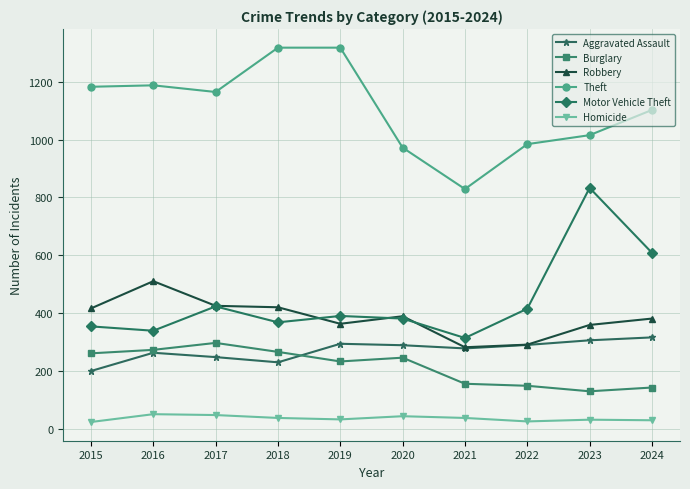

Does the chart display data point markers on the line(s)?

Yes